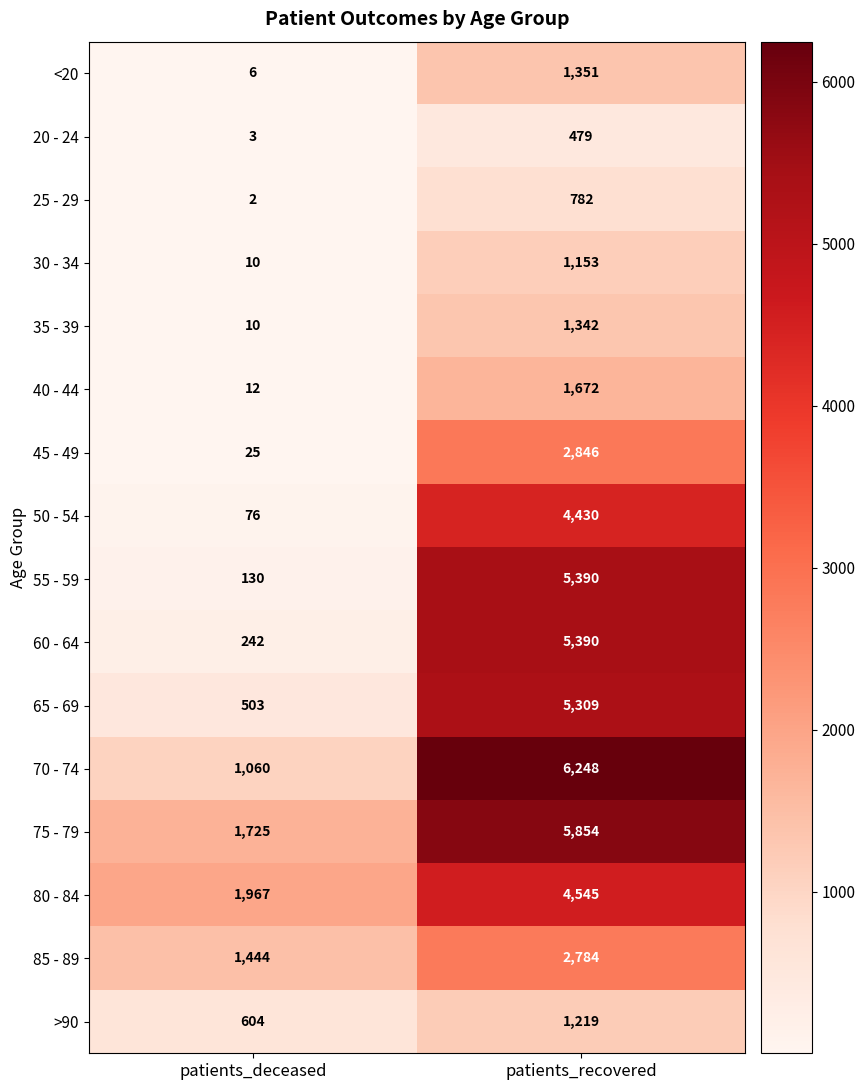

What is the sum of all >90 values?

1823